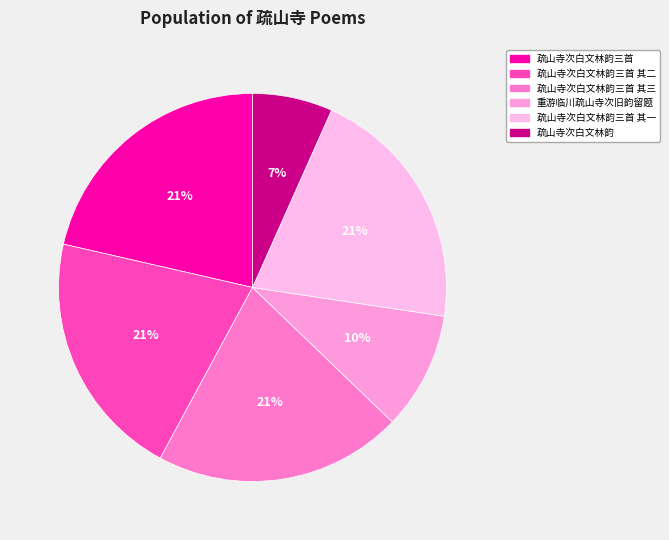

Which slice is the smallest?

疏山寺次白文林韵